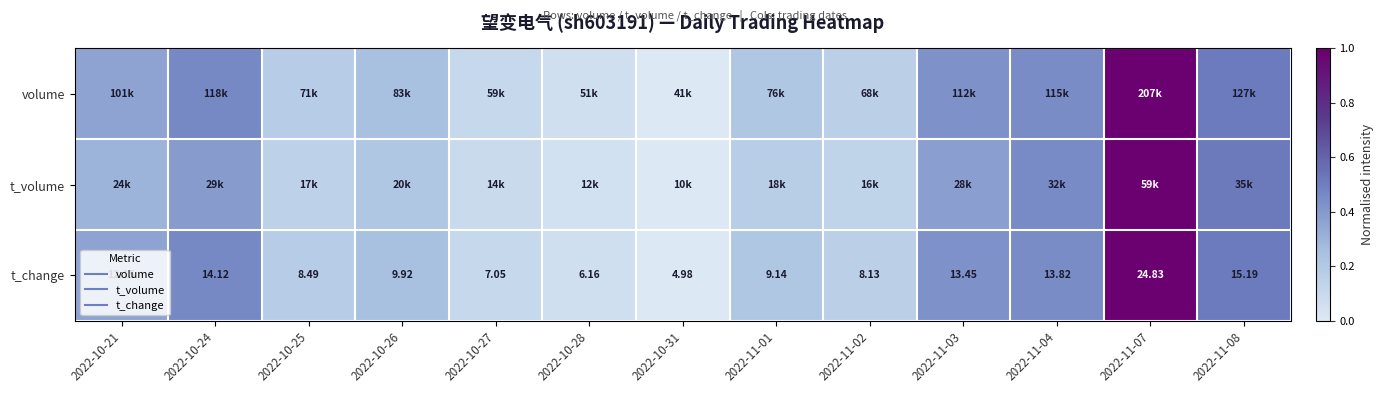

At which category does the chart reach its peak across all series?

2022-11-07